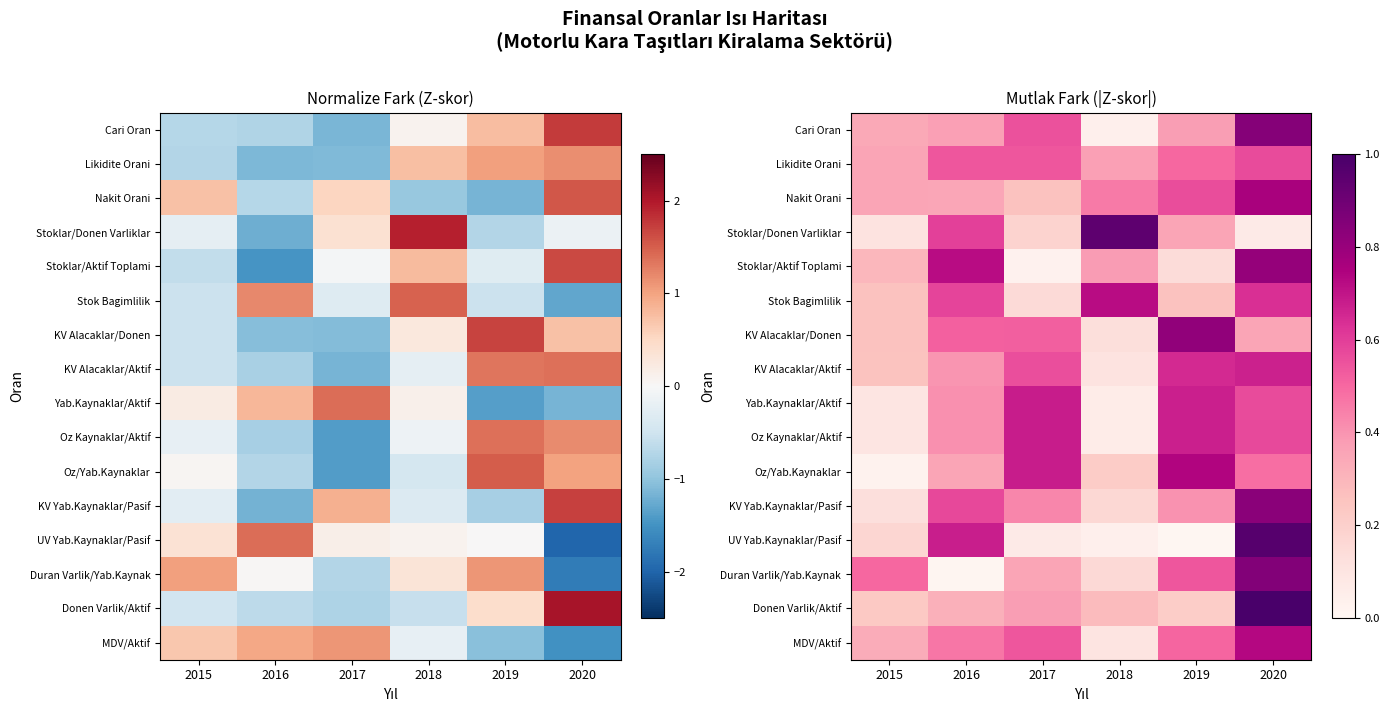

At 2020, list the series in order from smallest to largest.

Stoklar/Donen Varliklar, KV Alacaklar/Donen, Oz/Yab.Kaynaklar, Likidite Orani, Yab.Kaynaklar/Aktif, Oz Kaynaklar/Aktif, Stok Bagimlilik, KV Alacaklar/Aktif, MDV/Aktif, Nakit Orani, Stoklar/Aktif Toplami, KV Yab.Kaynaklar/Pasif, Cari Oran, Duran Varlik/Yab.Kaynak, UV Yab.Kaynaklar/Pasif, Donen Varlik/Aktif